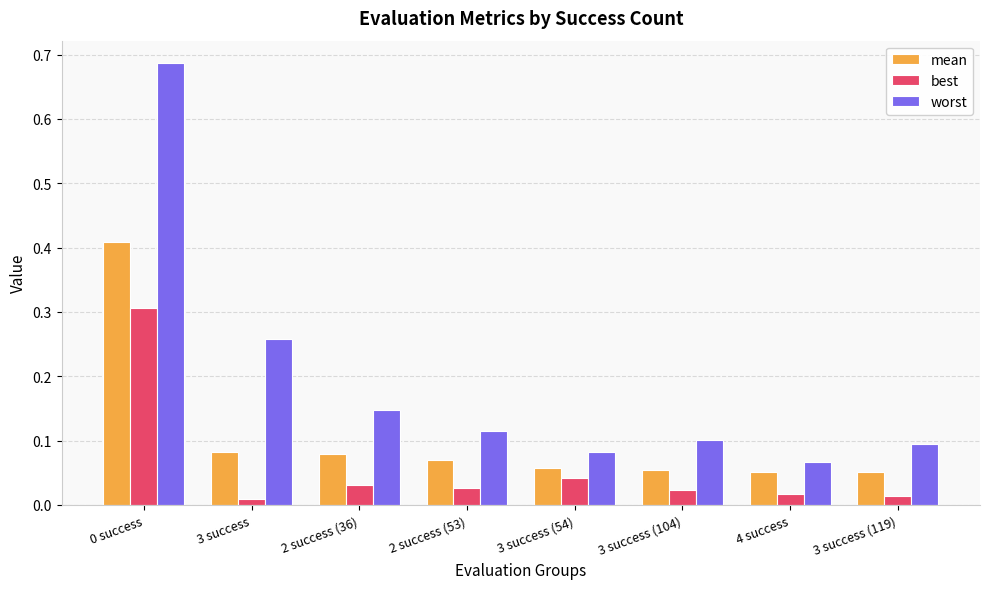

What is the difference between the maximum and minimum values in the worst series?

0.6